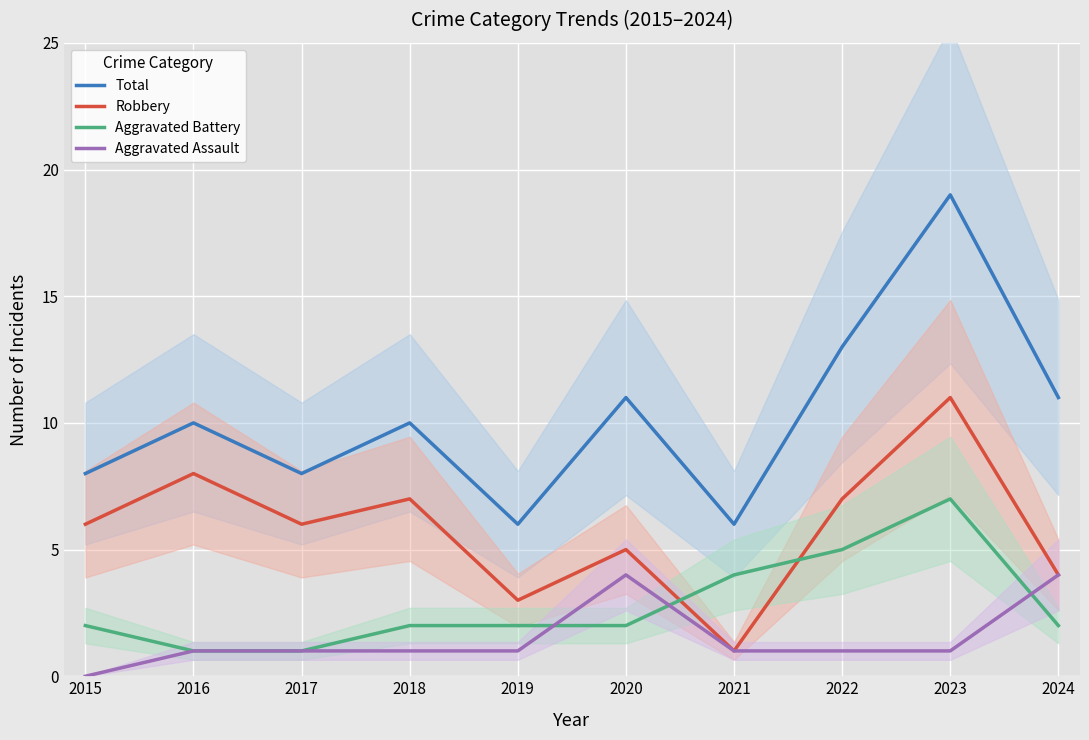

Which series has the widest spread of values?

Total